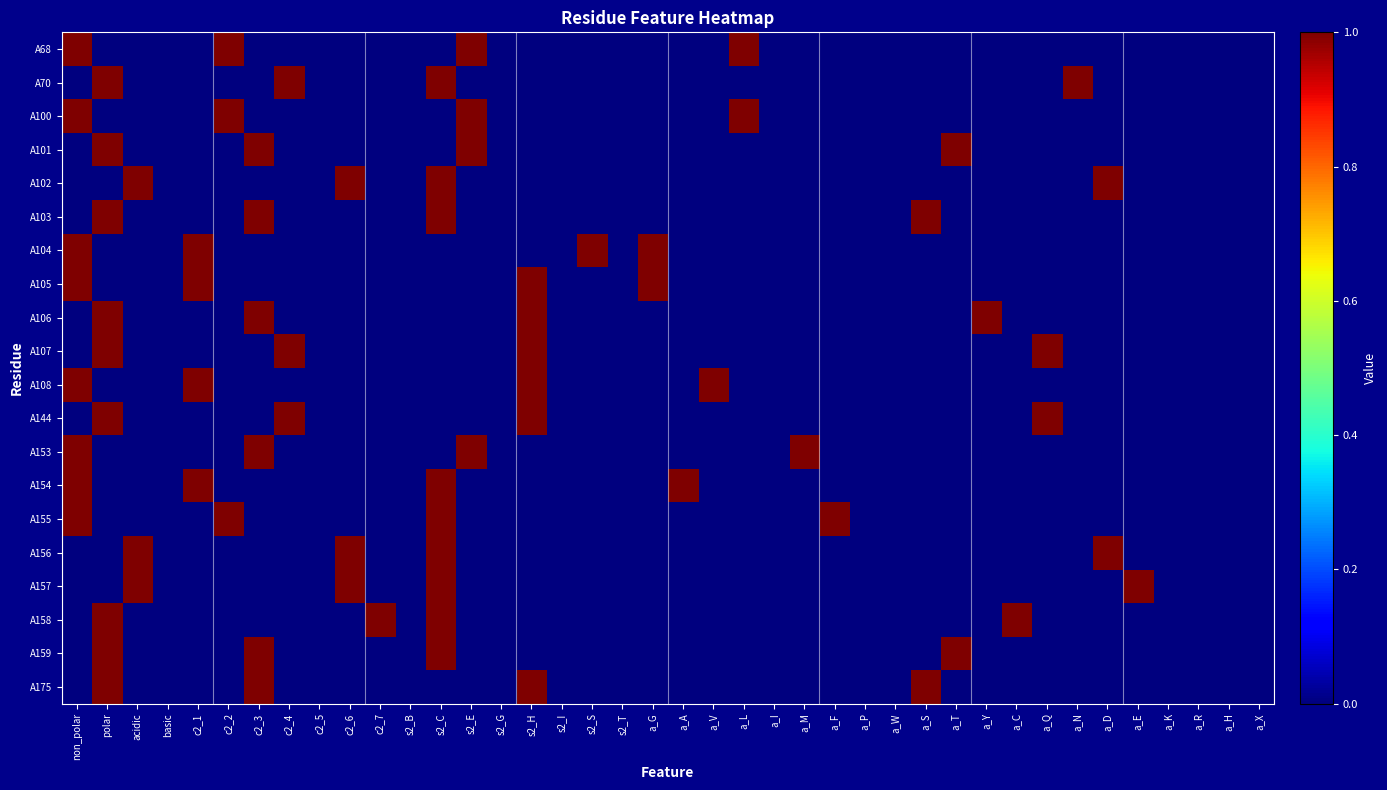

What is the difference between the highest and lowest values at c2_7?

1